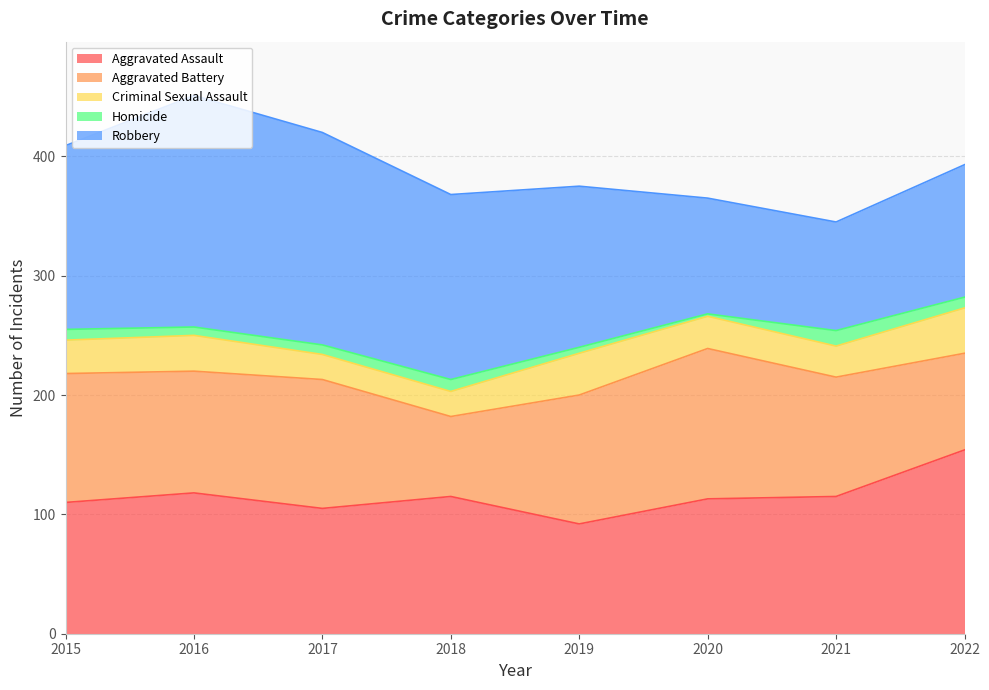

Which label corresponds to the smallest value in the chart?

2020